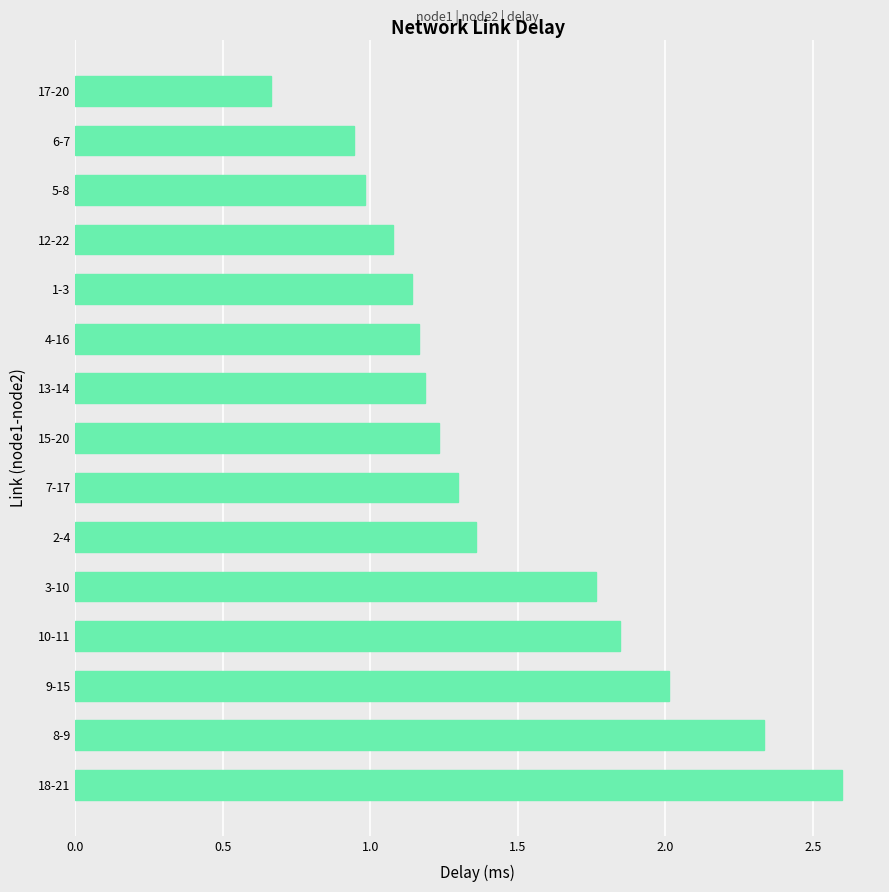

Are the bars grouped side by side (vs. stacked)?

No